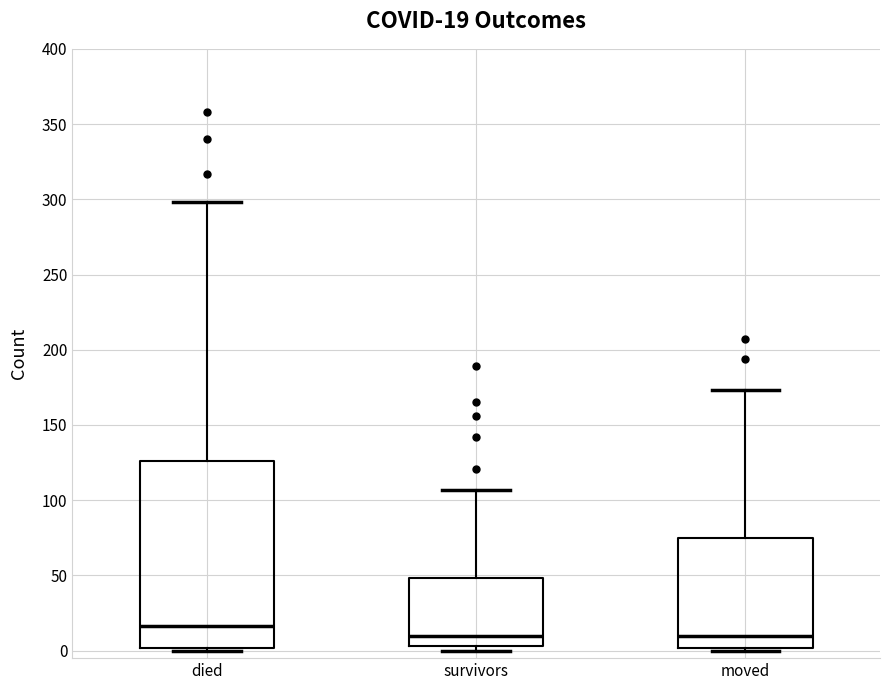

Comparing the boxes themselves (not the whiskers), which one is the tallest?

died